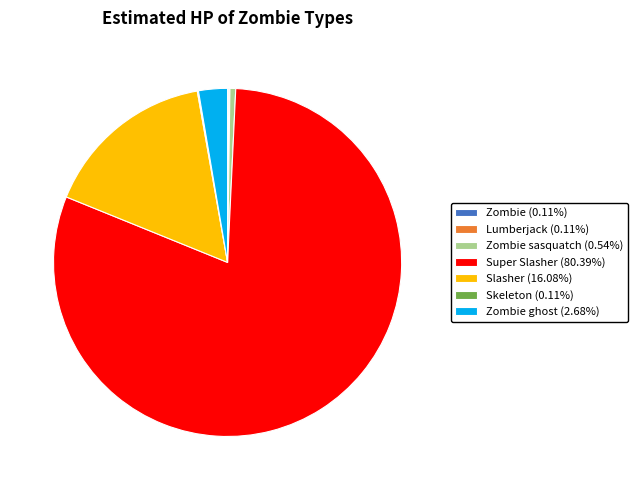

Is there a majority slice in this chart?

Yes